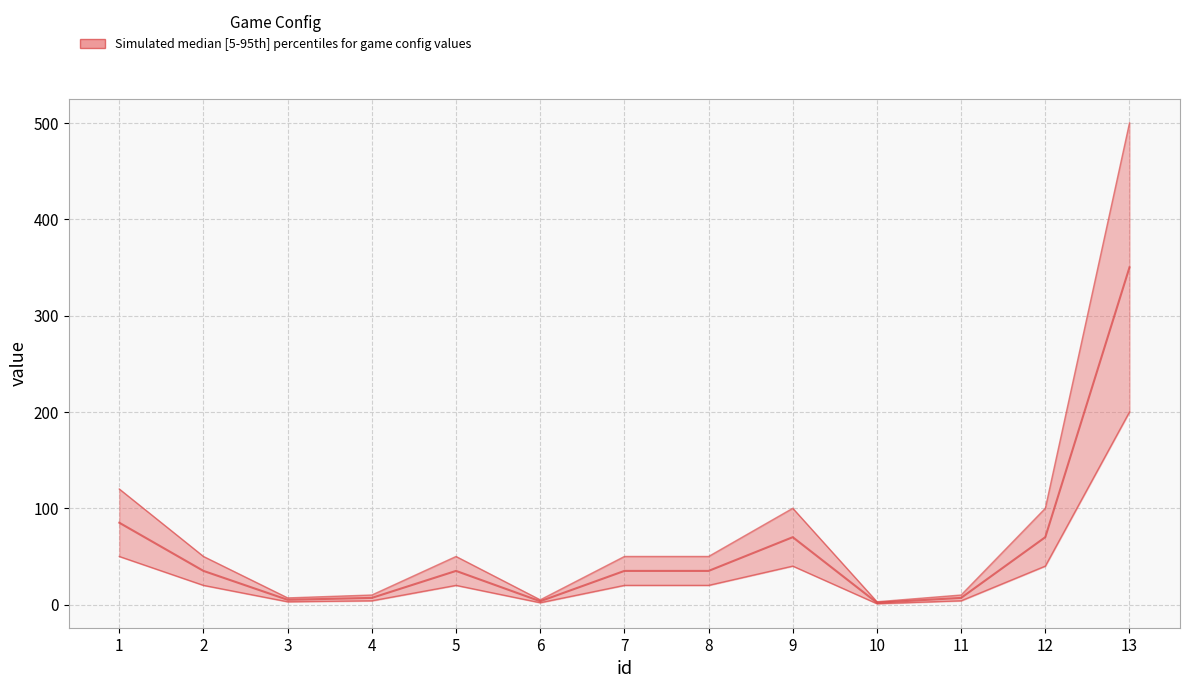

Reading right to left, transcribe all the data shown in this chart.

13=350.0	12=70.0	11=7.0	10=2.0	9=70.0	8=35.0	7=35.0	6=3.5	5=35.0	4=7.0	3=5.0	2=35.0	1=85.0